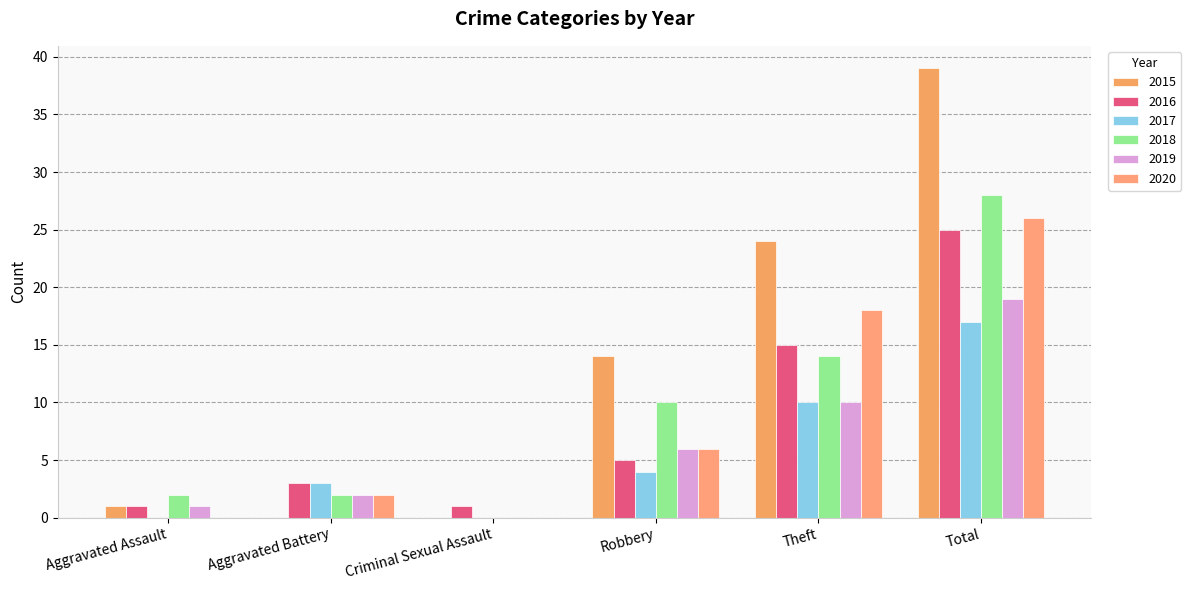

Reading right to left, transcribe all the data shown in this chart.

2015: 39	24	14	0	0	1
2016: 25	15	5	1	3	1
2017: 17	10	4	0	3	0
2018: 28	14	10	0	2	2
2019: 19	10	6	0	2	1
2020: 26	18	6	0	2	0